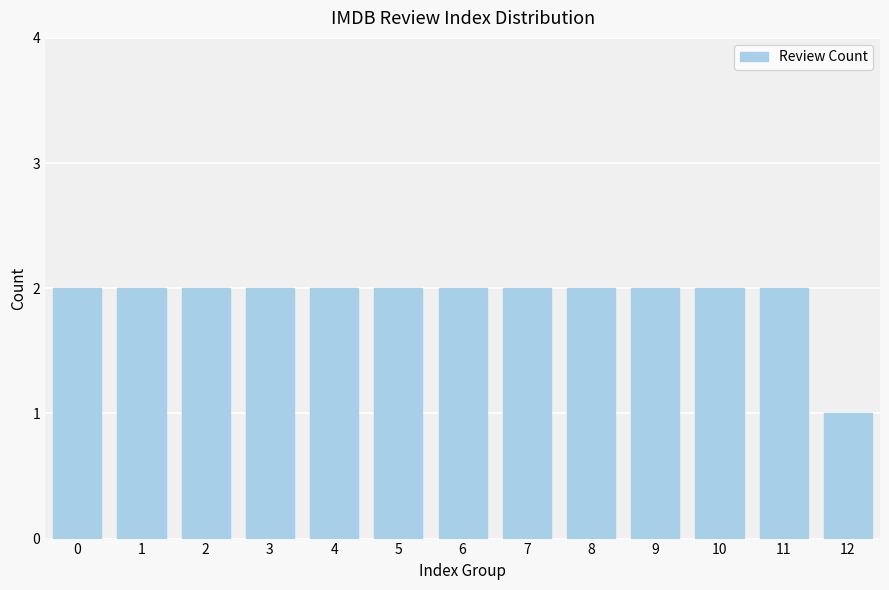

What is the smallest value displayed?

1